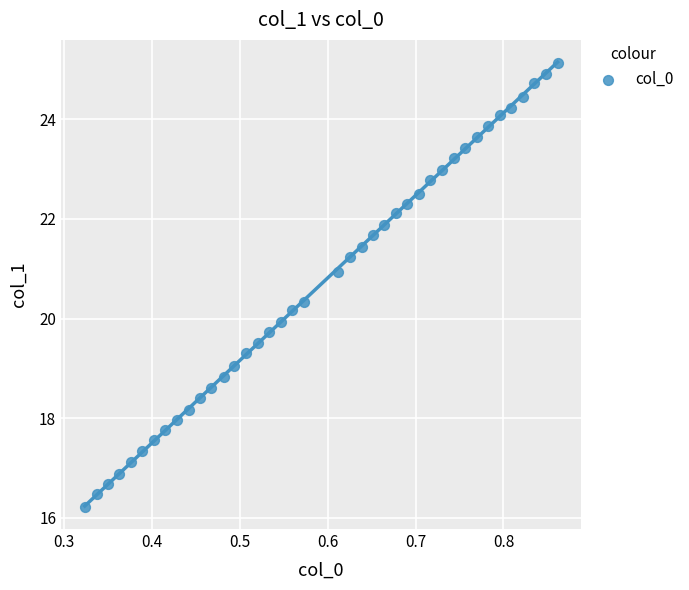

What is the range of Y values (max minus min)?

8.9